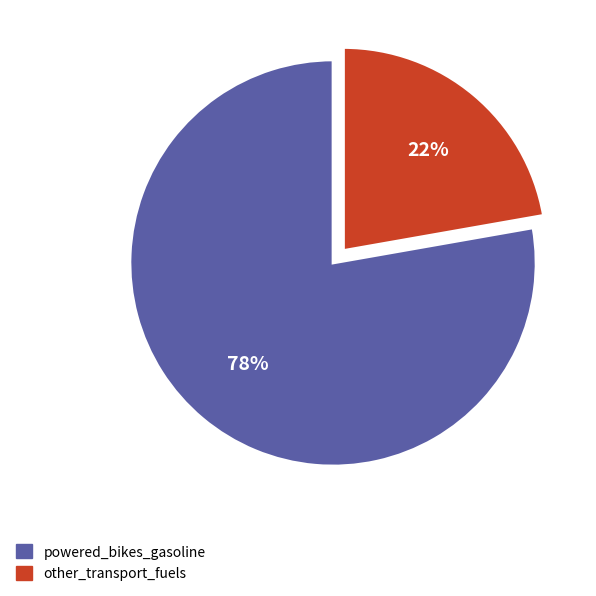

Count the number of slices in the pie.

2